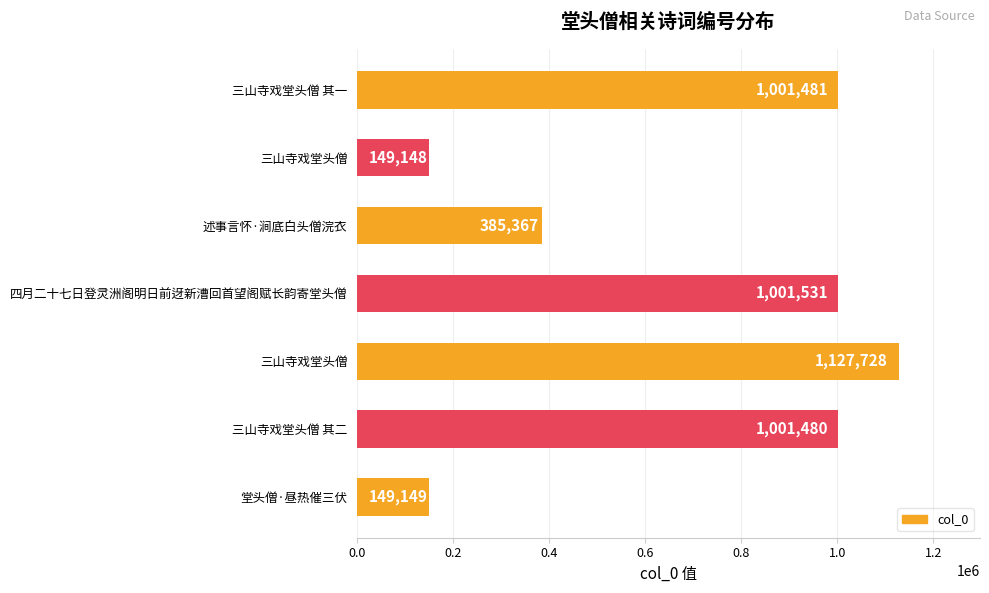

How many series are shown in this chart?

1